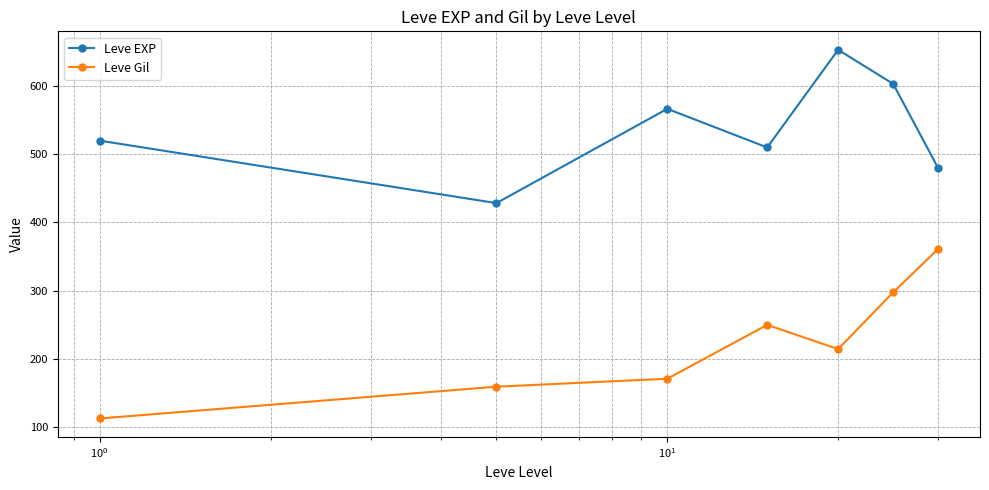

Rank the series by their average value, from highest to lowest.

Leve EXP, Leve Gil